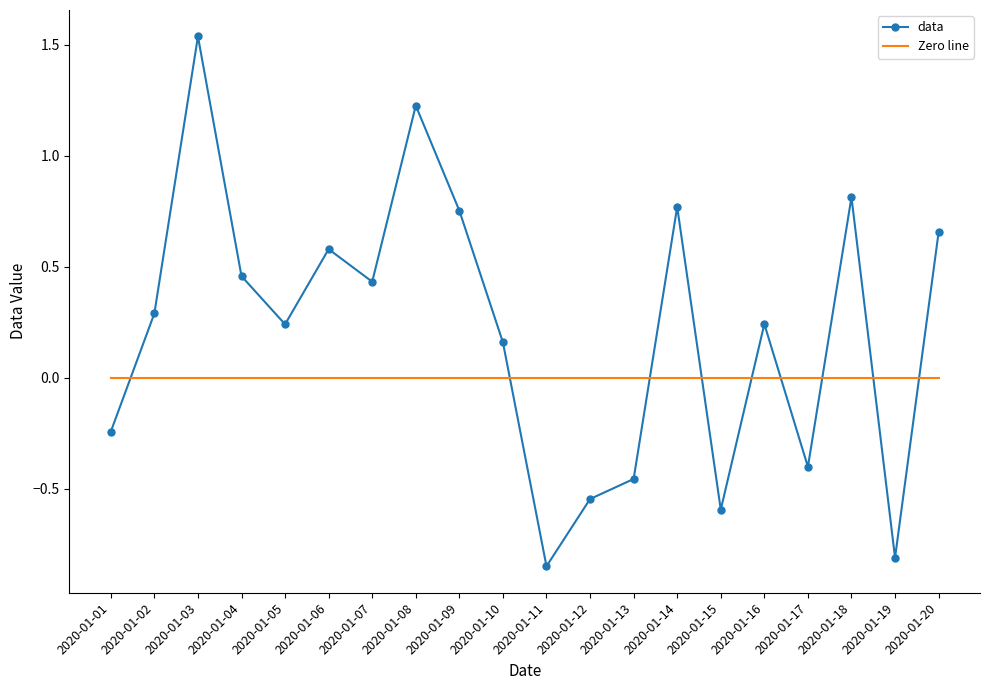

Rank the series by their maximum value, from lowest to highest.

Zero line, data